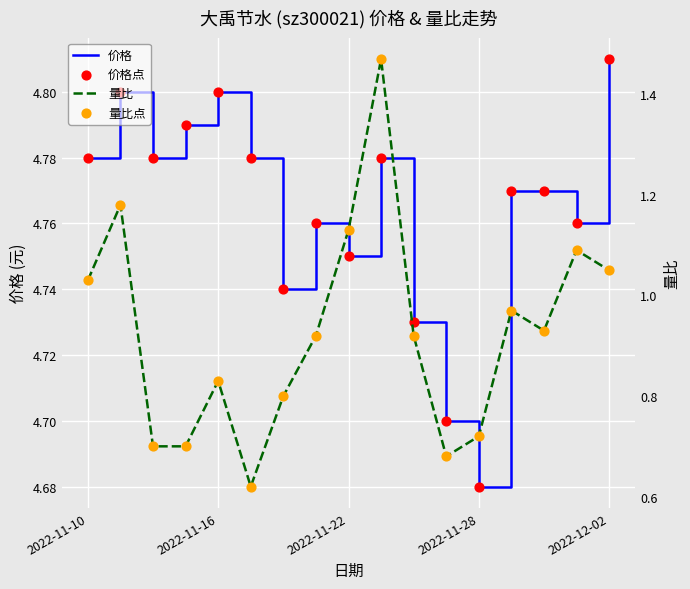

What is the total value across all series at 6?

11.1